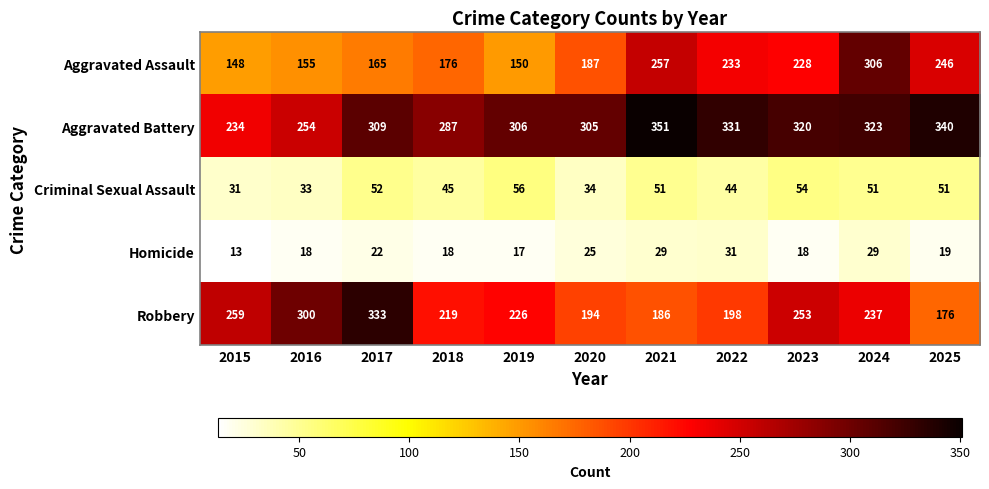

Between 2016 and 2017, which series saw the biggest shift?

Aggravated Battery